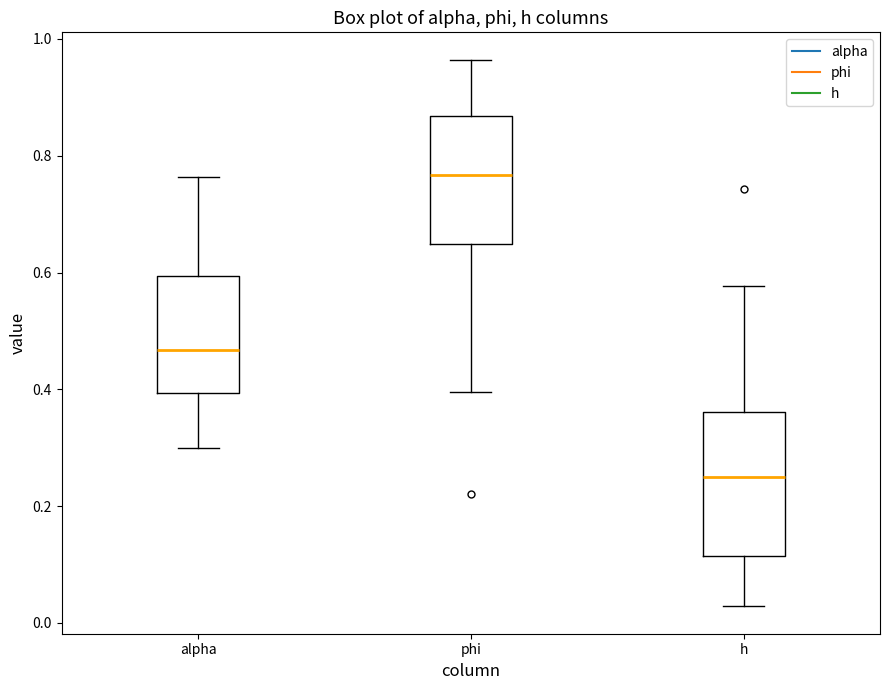

Reading left to right, transcribe this box plot: for each box, give where its median line is, the range the box spans, and where its two whiskers end, as read against the y-axis. The values are not printed on the chart, so give them approximately, as read against the axis.

alpha: median 0.46, box 0.40 to 0.60, whiskers 0.30 to 0.76
phi: median 0.76, box 0.64 to 0.86, whiskers 0.40 to 0.96
h: median 0.26, box 0.12 to 0.36, whiskers 0.02 to 0.58